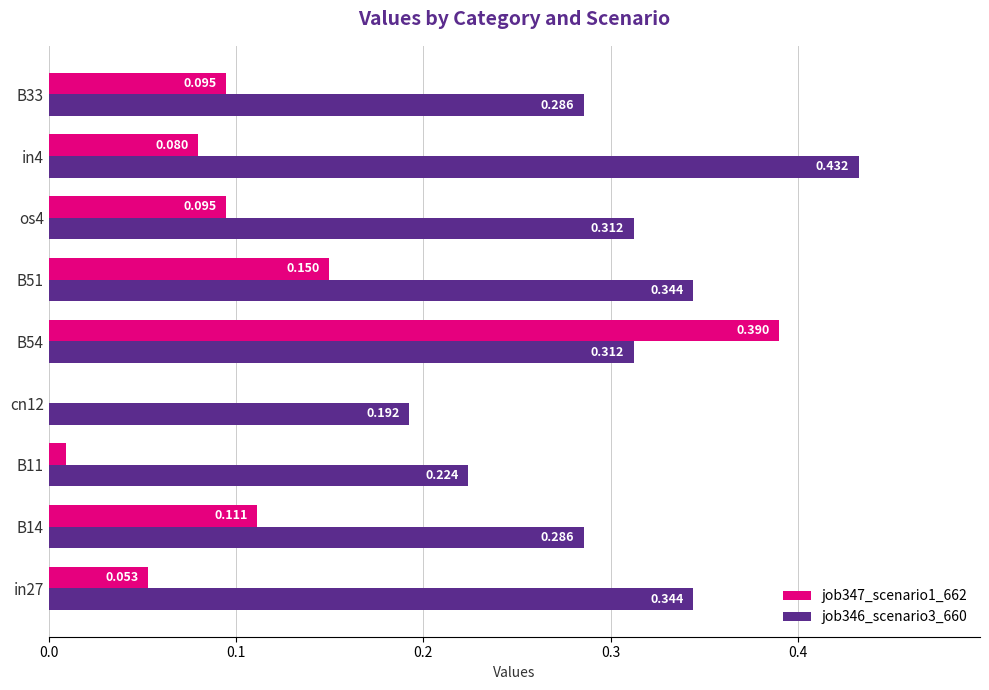

Is the value of job347_scenario1_662 at in27 greater than the value of job346_scenario3_660 at os4?

No